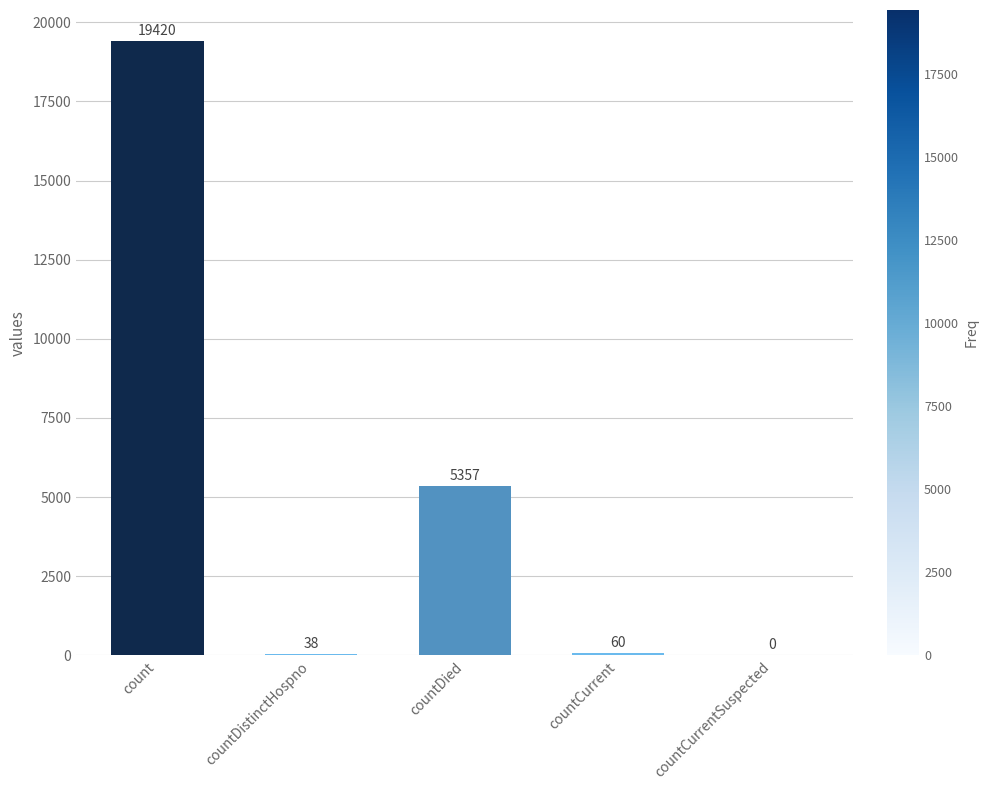

What is the sum of the values at countDied and countCurrent?

5417